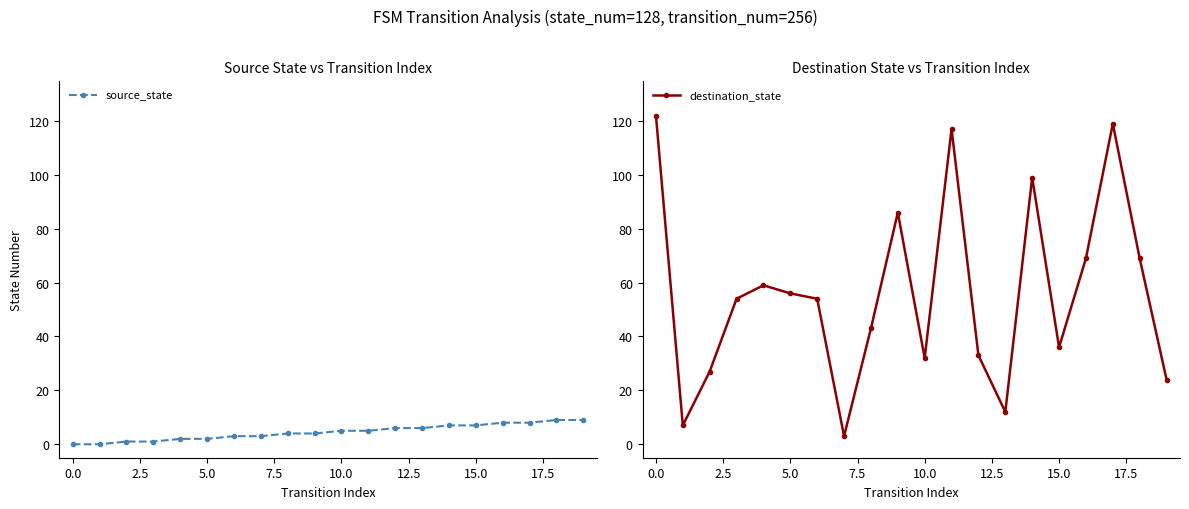

Reading left to right, extract all data points from this chart.

source_state: 0	0	1	1	2	2	3	3	4	4	5	5	6	6	7	7	8	8	9	9
destination_state: 122	7	27	54	59	56	54	3	43	86	32	117	33	12	99	36	69	119	69	24